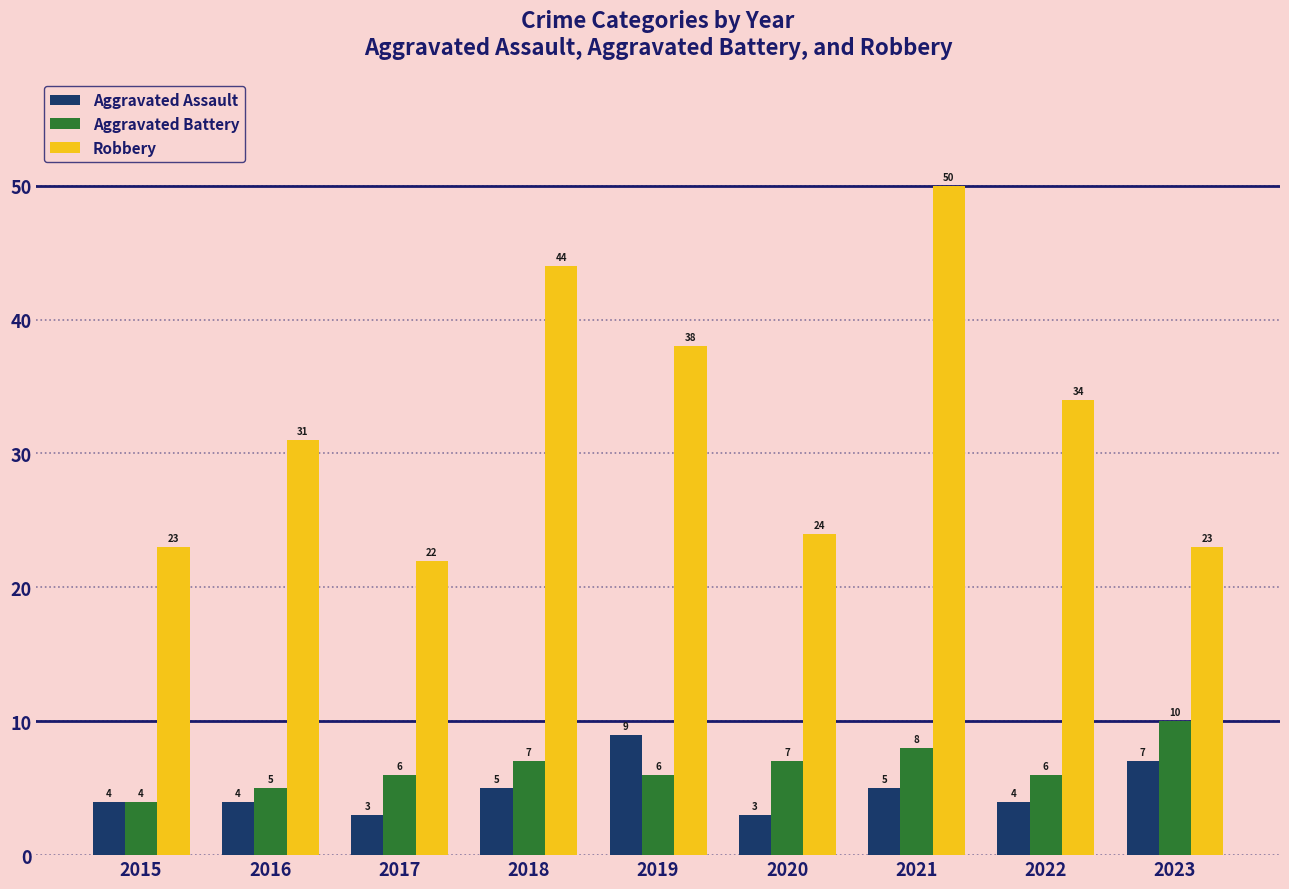

Is the value of Robbery at 2020 greater than the value of Aggravated Assault at 2019?

Yes